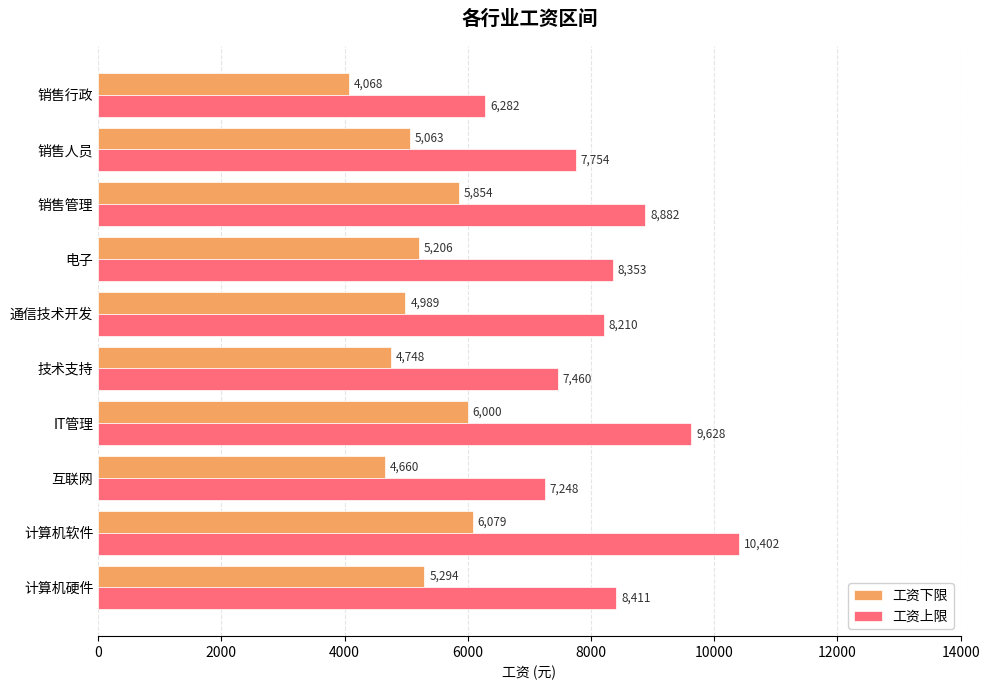

Is the value of 工资上限 at 计算机硬件 greater than the value of 工资下限 at IT管理?

Yes